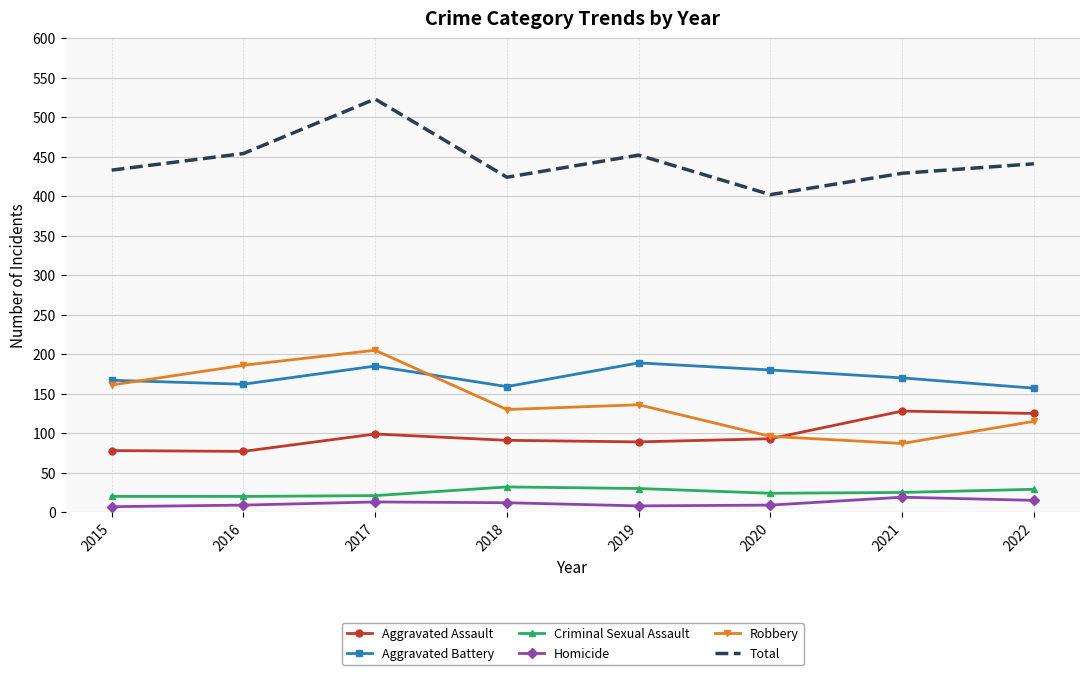

What is the maximum value for Aggravated Assault?

128